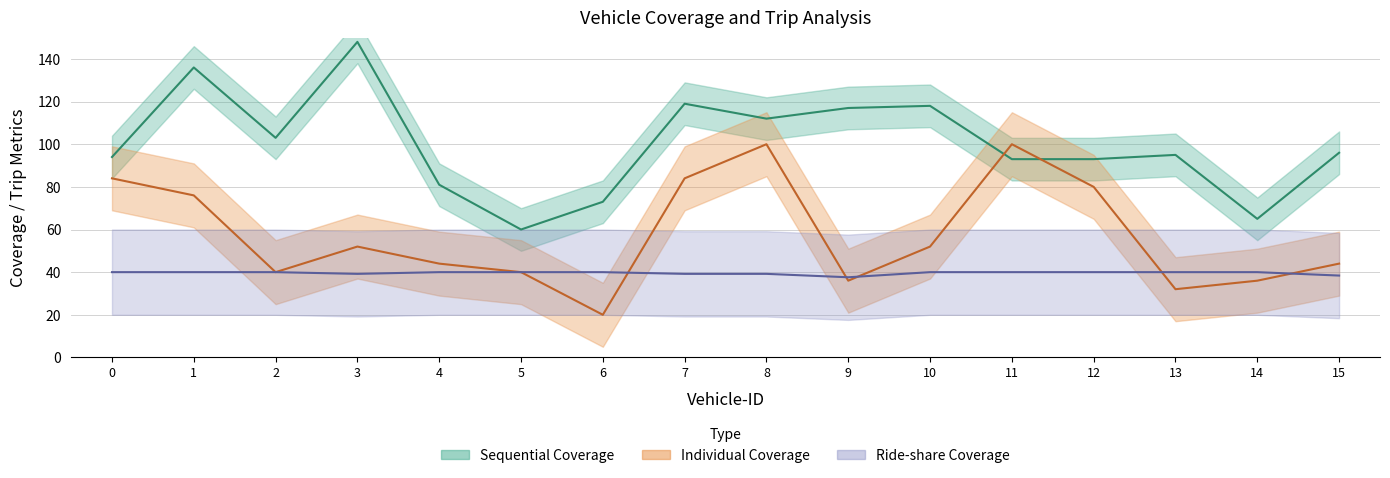

True or false: Sequential Coverage and Individual Coverage intersect in this chart.

True